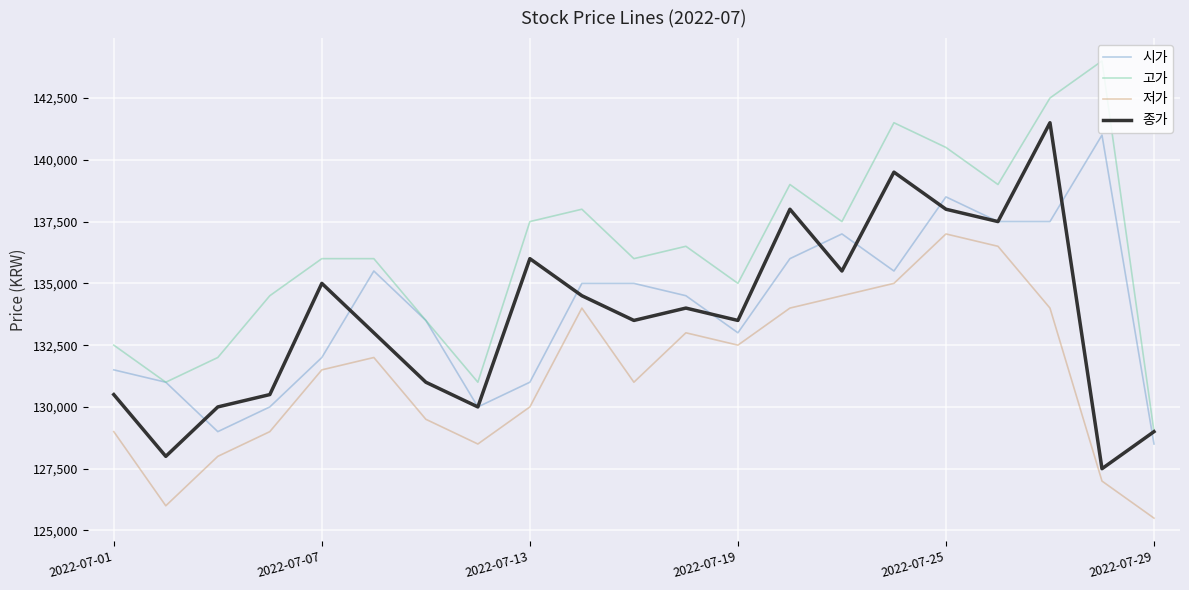

True or false: 저가 and 시가 intersect in this chart.

False